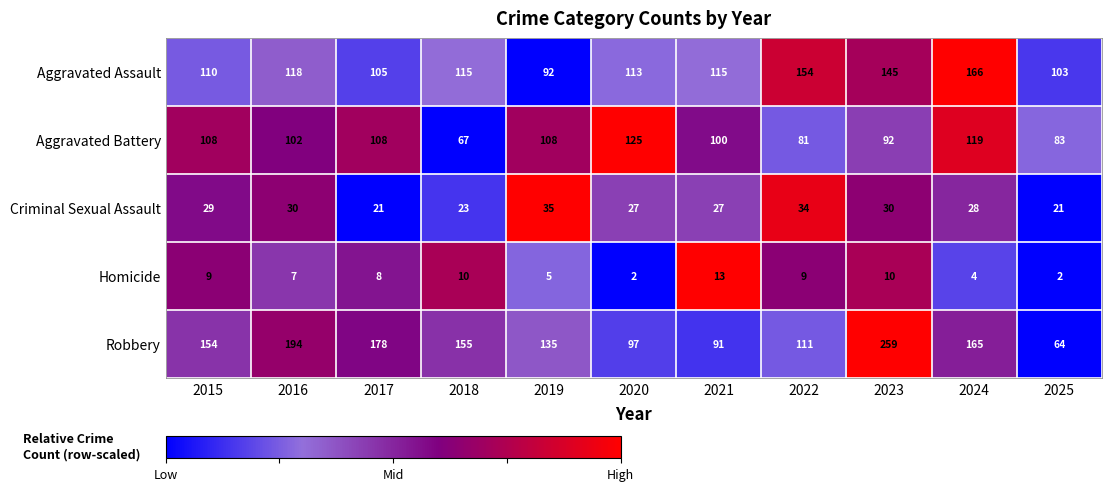

Read the Robbery value at 2015, to the nearest 50.

150